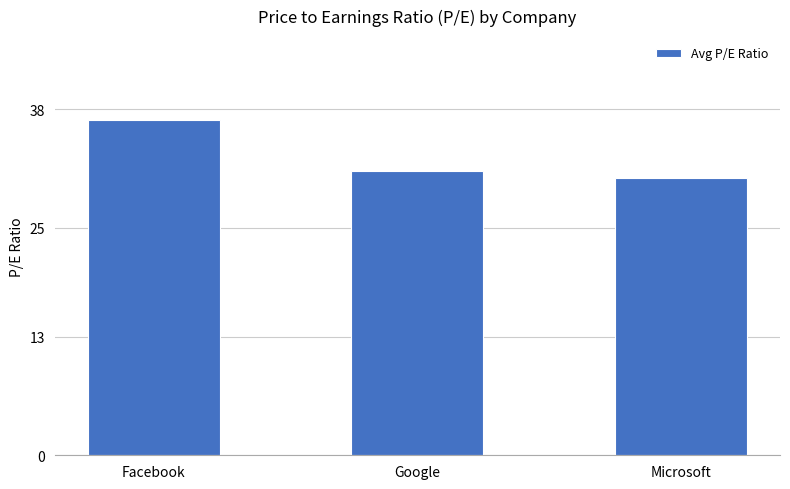

How many distinct data groups are displayed?

1